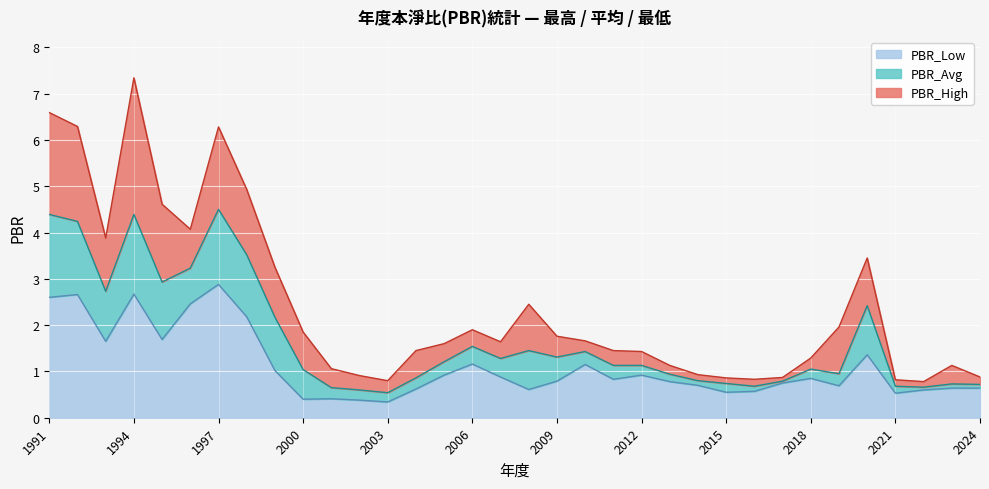

How many lines are shown in the chart?

3